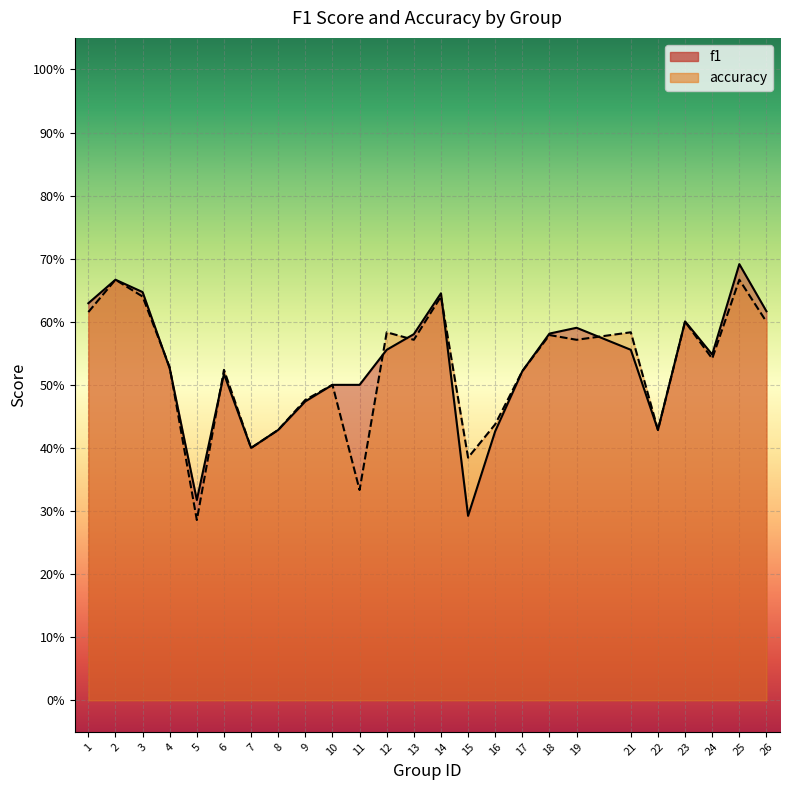

Reading right to left, what are all the values shown in this chart?

f1: 26=0.6	25=0.7	24=0.5	23=0.6	22=0.4	21=0.6	19=0.6	18=0.6	17=0.5	16=0.4	15=0.3	14=0.6	13=0.6	12=0.6	11=0.5	10=0.5	9=0.5	8=0.4	7=0.4	6=0.5	5=0.3	4=0.5	3=0.6	2=0.7	1=0.6
accuracy: 26=0.6	25=0.7	24=0.5	23=0.6	22=0.4	21=0.6	19=0.6	18=0.6	17=0.5	16=0.4	15=0.4	14=0.6	13=0.6	12=0.6	11=0.3	10=0.5	9=0.5	8=0.4	7=0.4	6=0.5	5=0.3	4=0.5	3=0.6	2=0.7	1=0.6